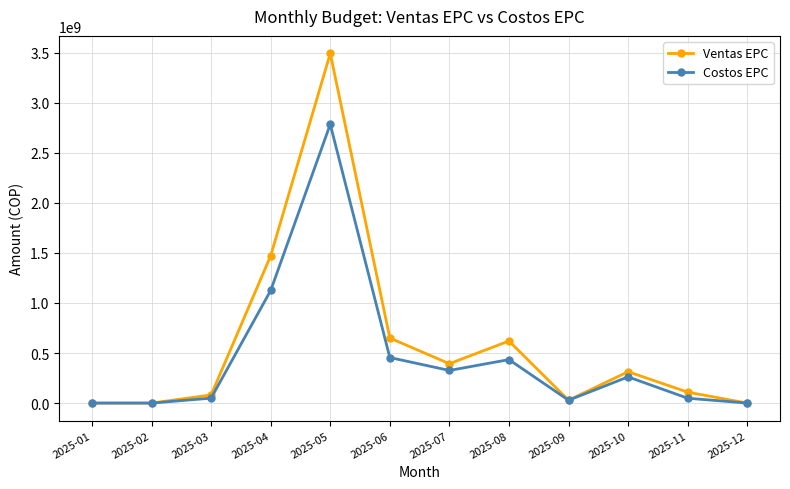

What is the value of the Costos EPC point at the 3rd from the left?

49120000.0